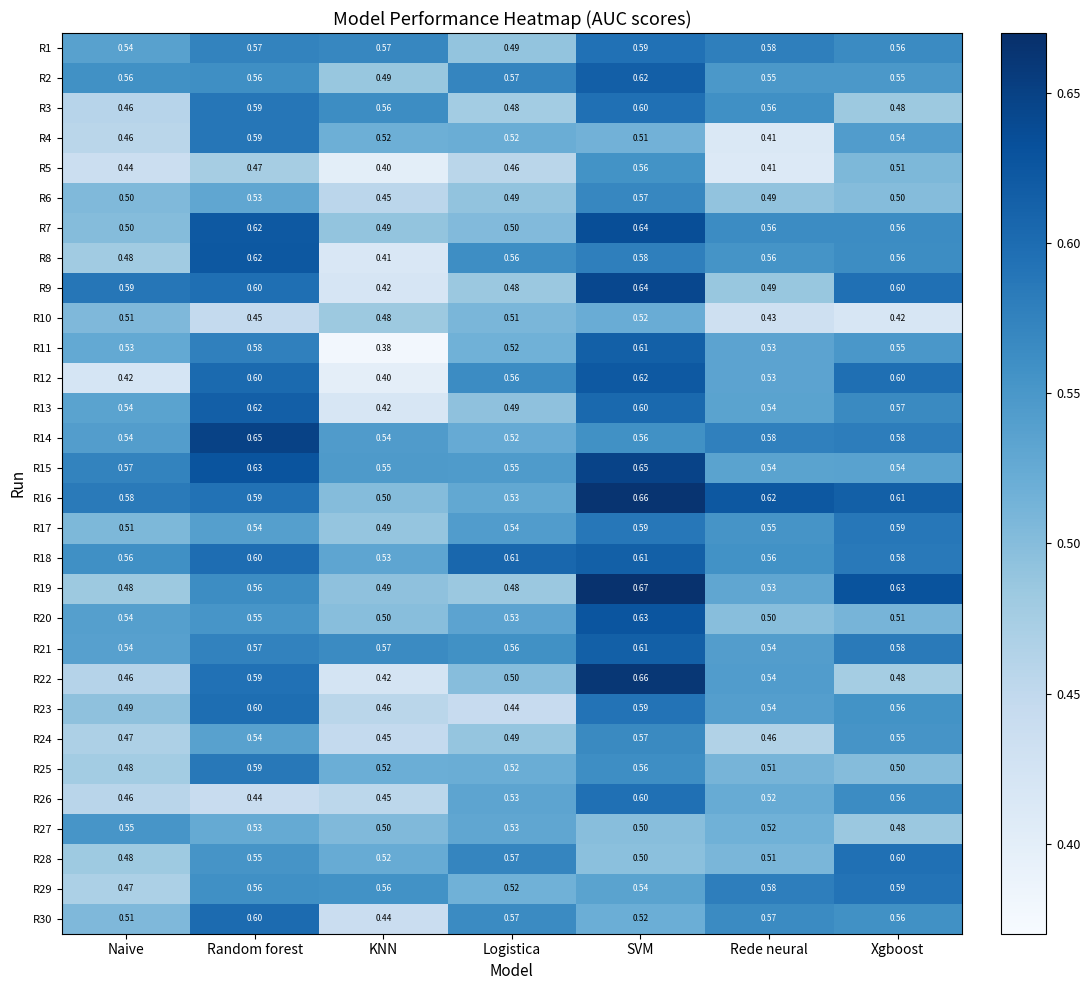

At which label is R27 closest to 0?

Xgboost